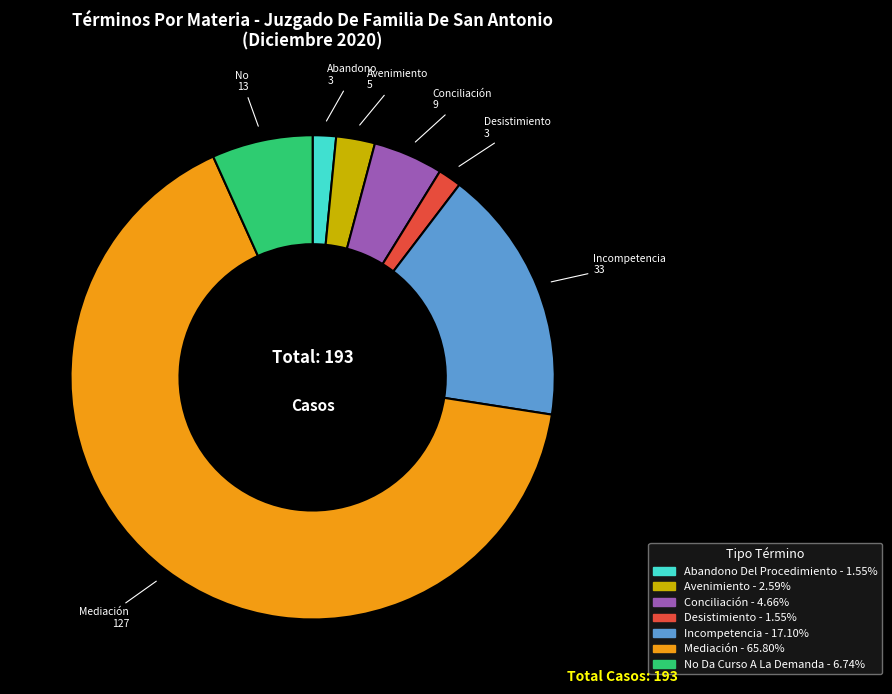

How many segments does this pie chart have?

7